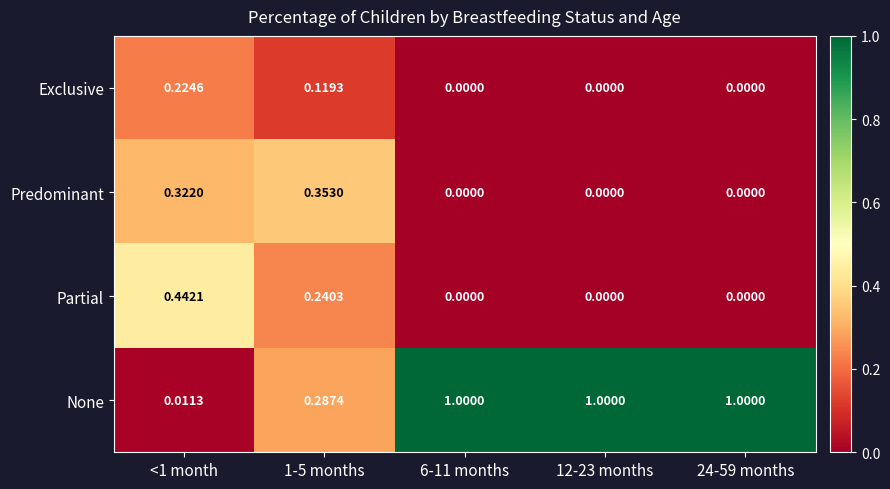

Which series has the largest total across all categories?

None